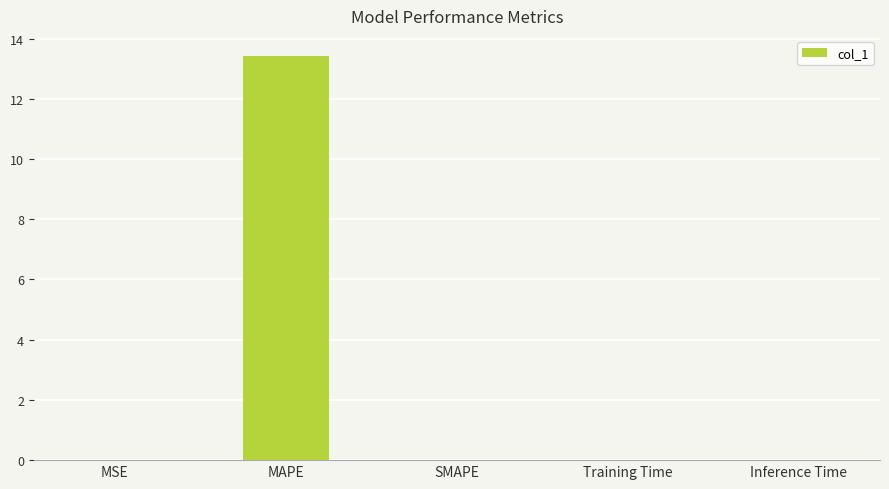

Is it true that the value at MAPE is 9.2?

False